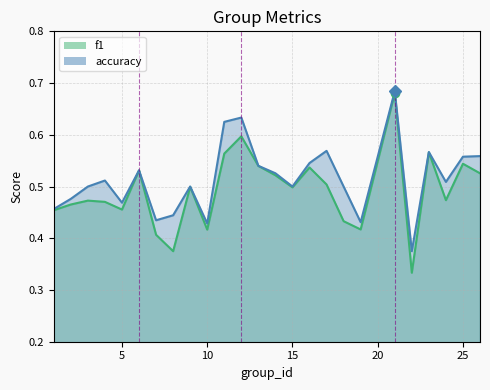

Does the chart display data point markers on the line(s)?

No